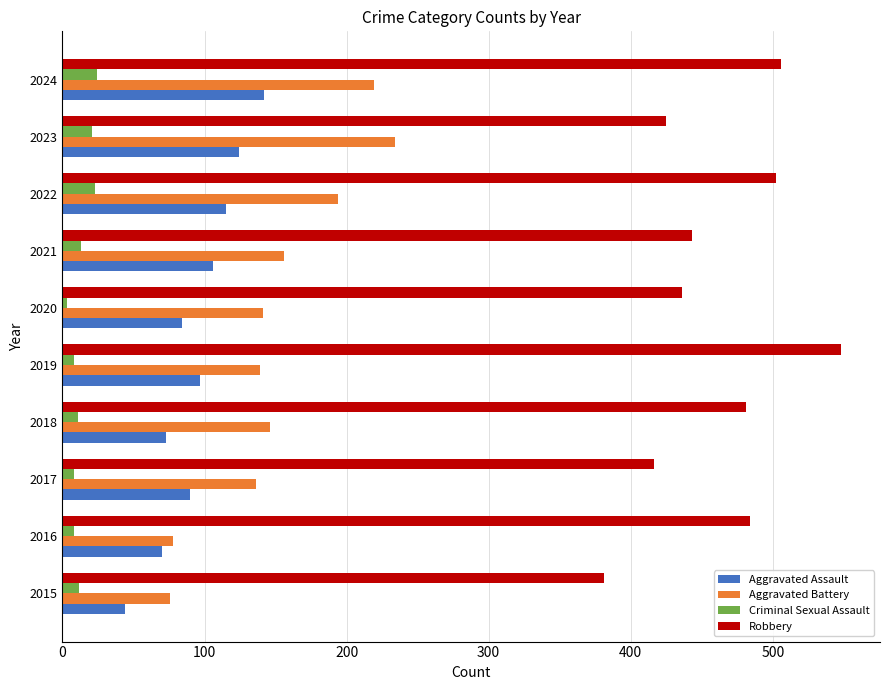

List the series in order of their peak value, lowest first.

Criminal Sexual Assault, Aggravated Assault, Aggravated Battery, Robbery